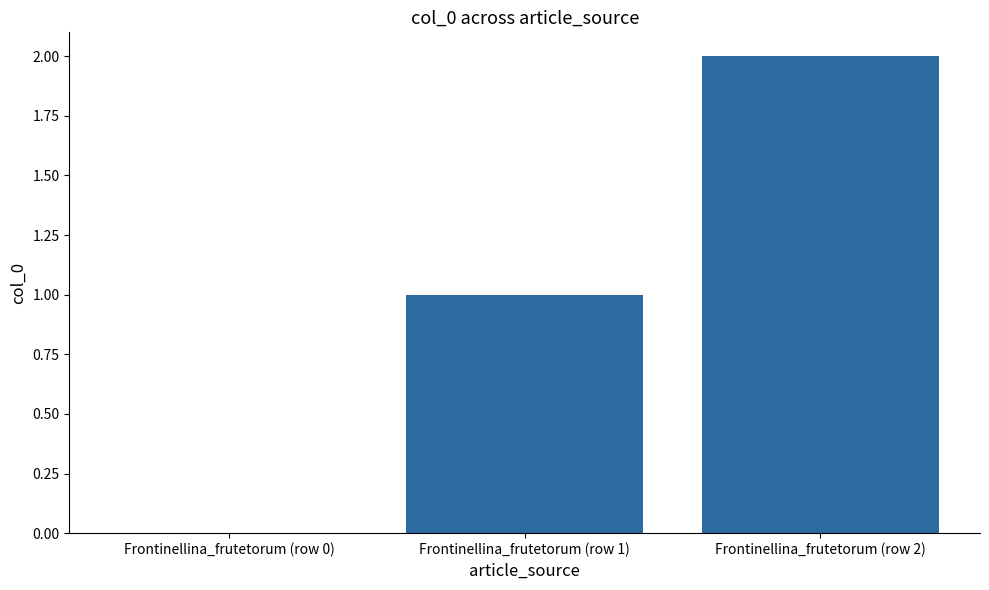

Reading left to right, extract all data points from this chart.

Frontinellina_frutetorum (row 0)=0	Frontinellina_frutetorum (row 1)=1	Frontinellina_frutetorum (row 2)=2